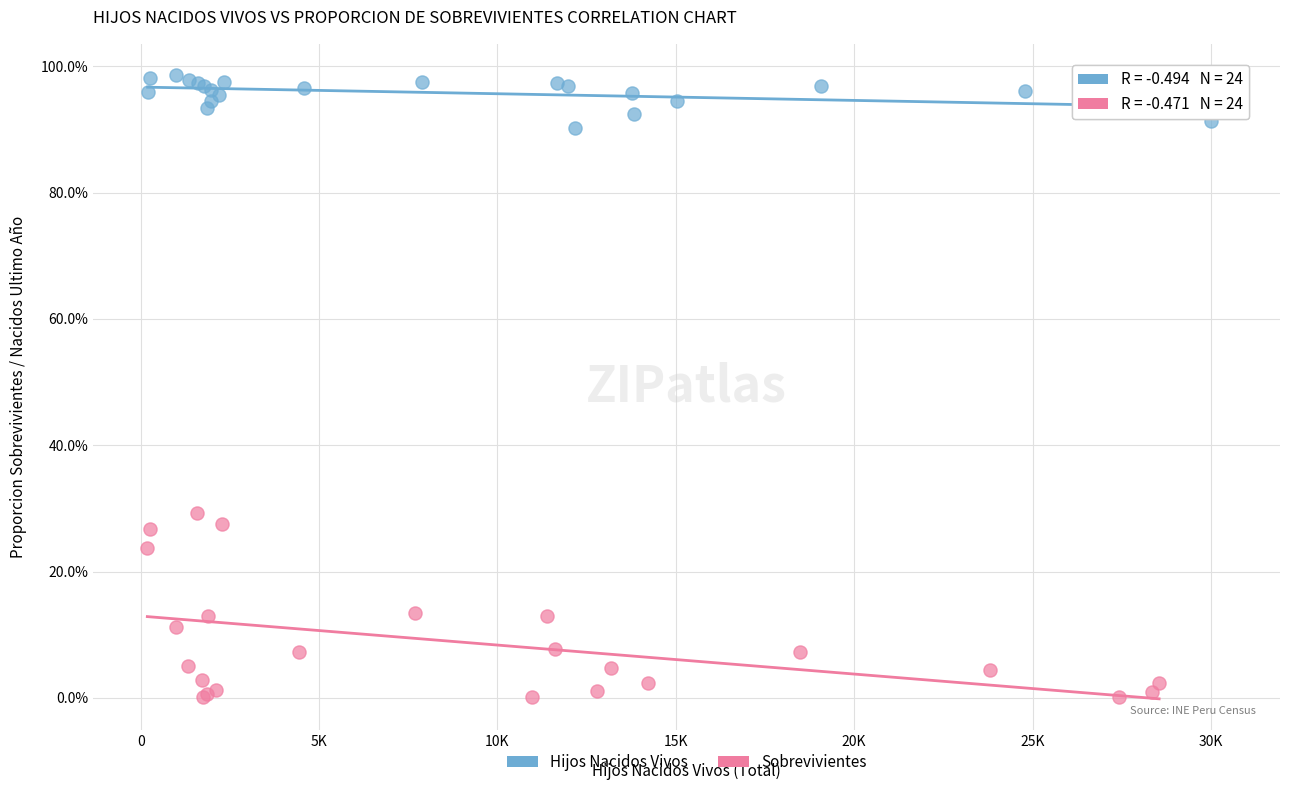

Which series reaches the maximum Y coordinate?

Hijos Nacidos Vivos